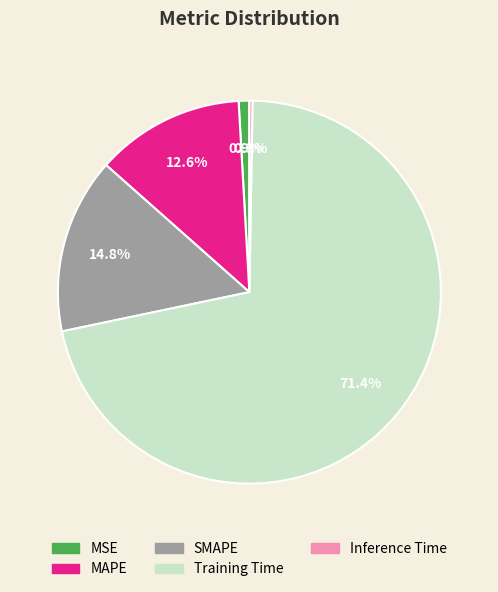

What percentage is the SMAPE slice, to the nearest percent?

15%